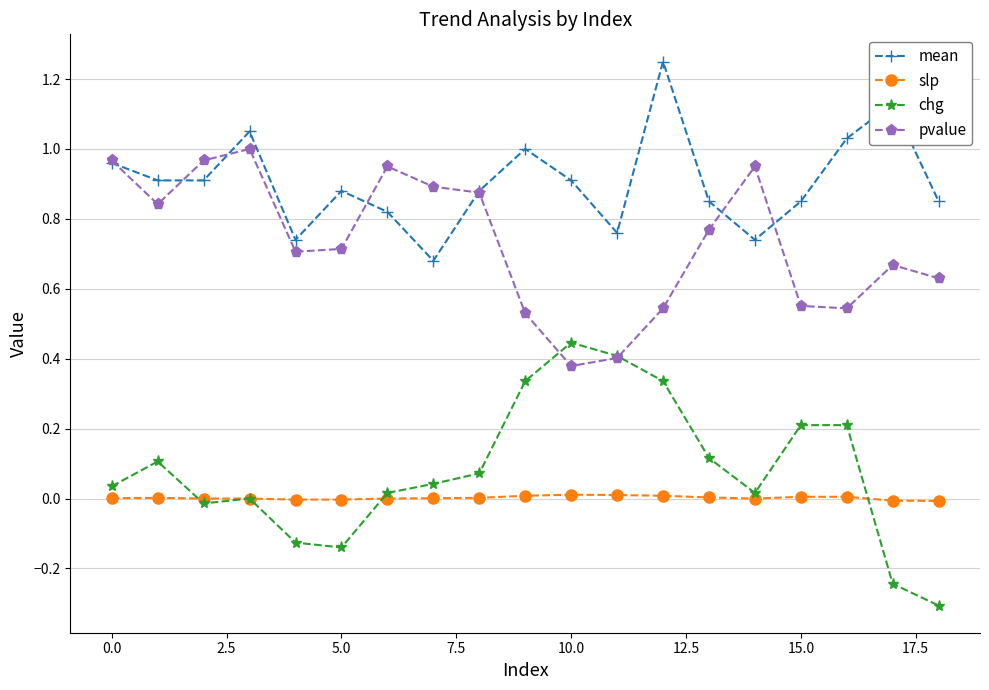

How many data points does each series have?

19